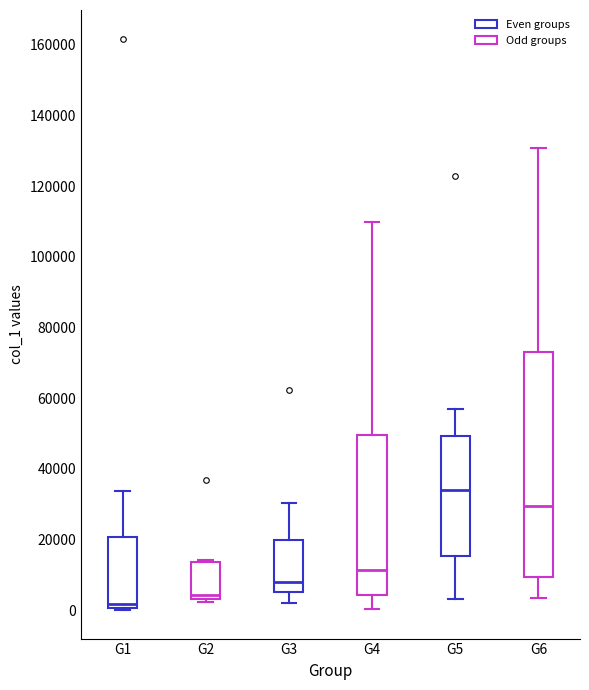

Which box has the highest median line?

G5